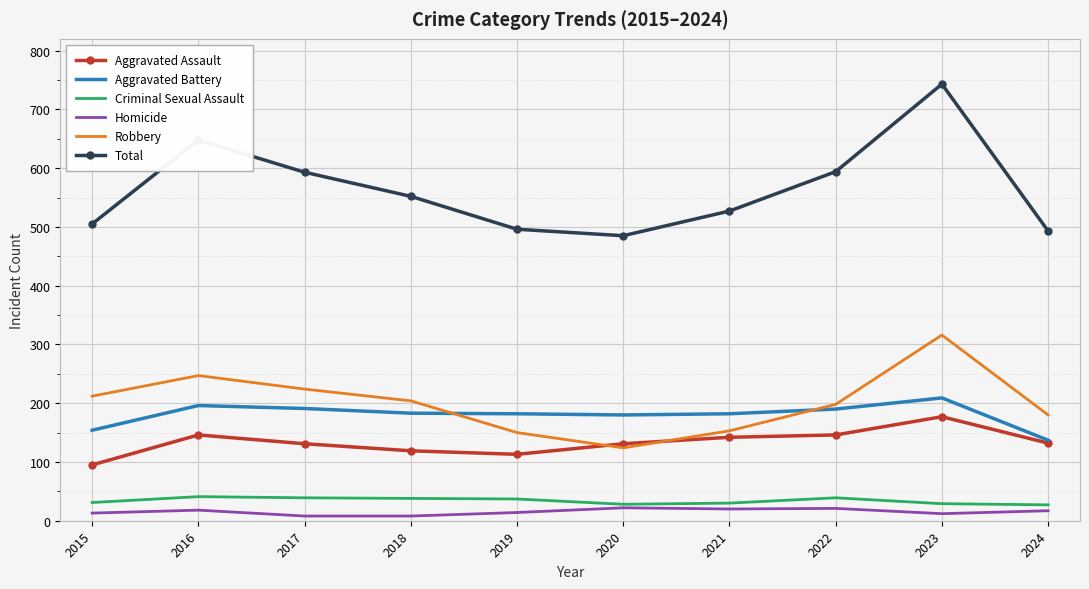

What is the sum of the Aggravated Assault values at 2016 and 2017?

277